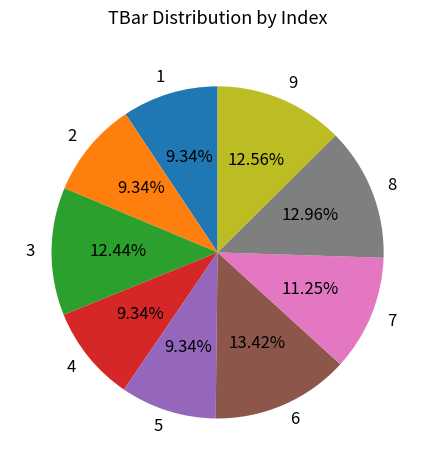

Is there any slice that represents more than half of the pie?

No